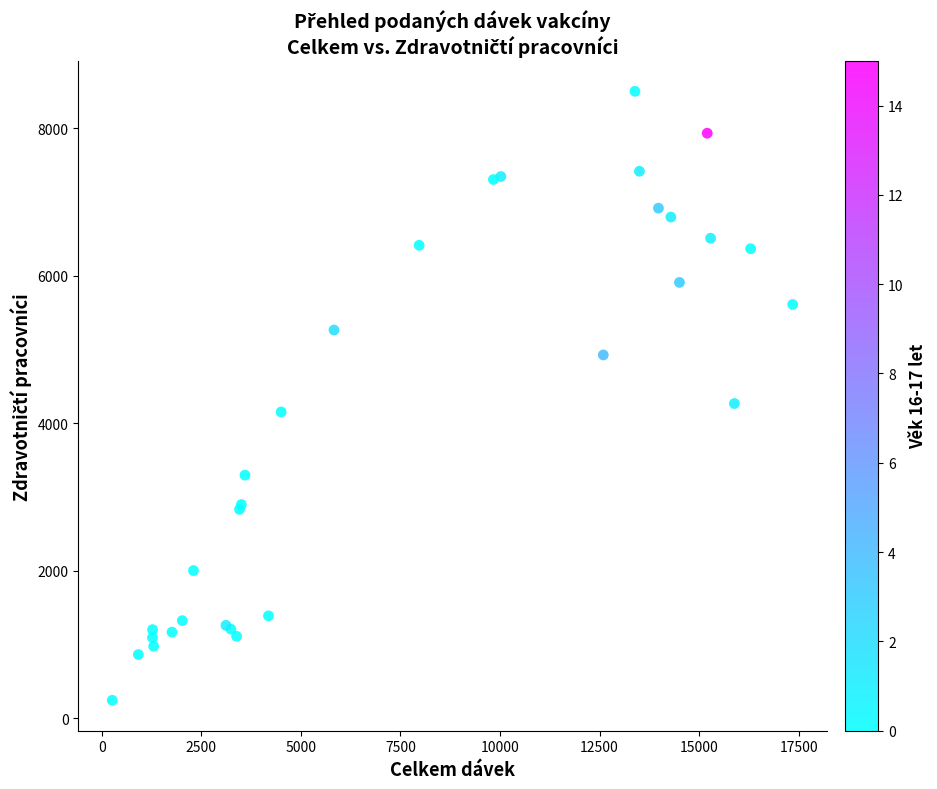

What Y value in the scatter plot is closest to 4372?

4267